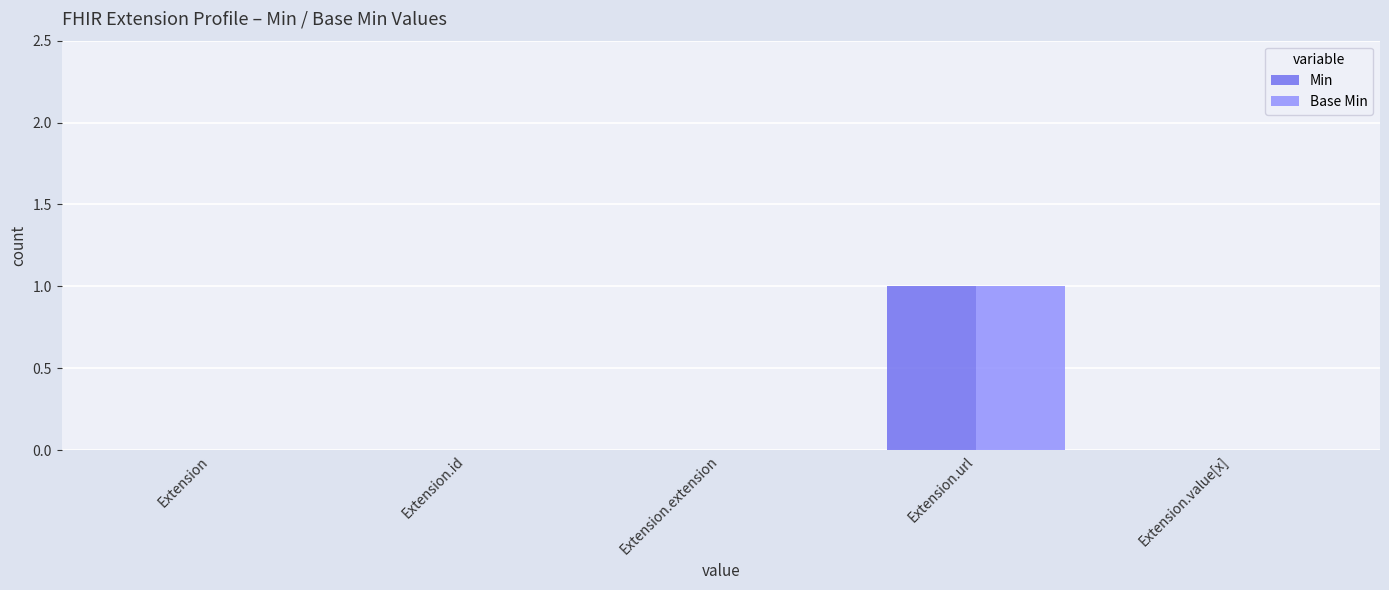

Which category has the highest value across all series?

Extension.url